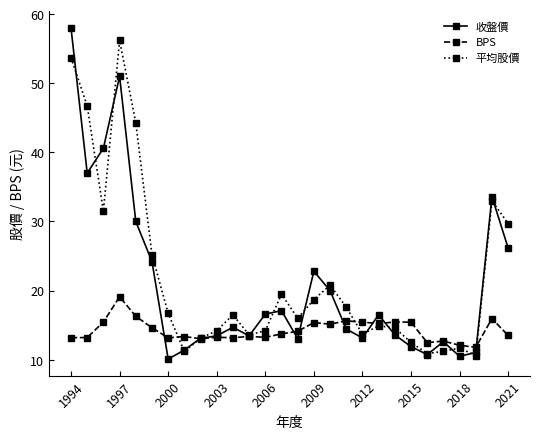

What is the maximum value shown in the chart?

58.0